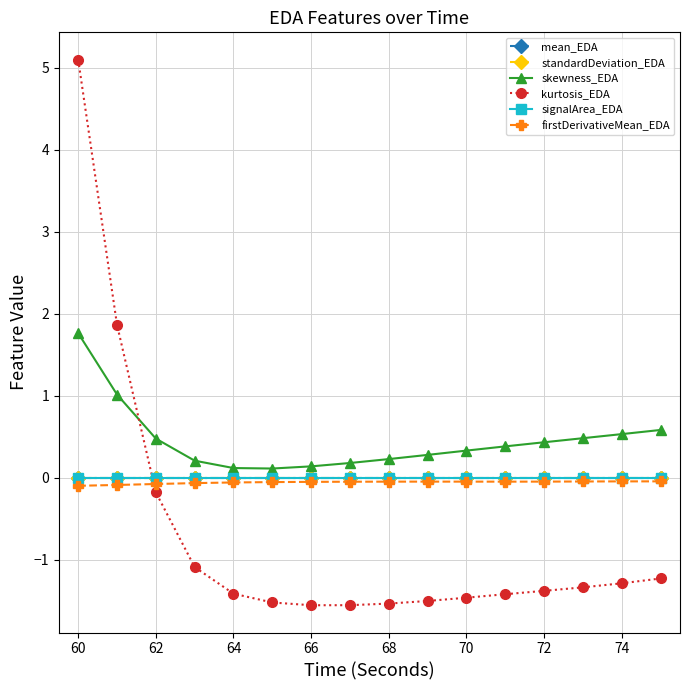

How many lines are shown in the chart?

6